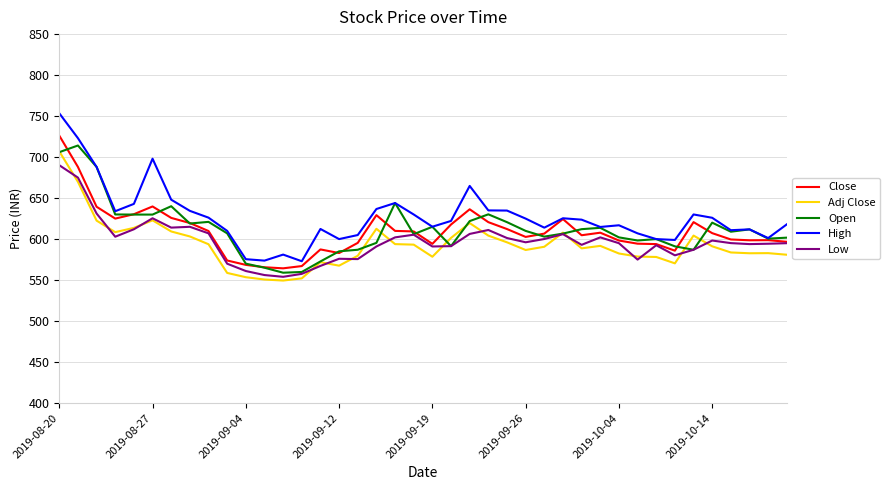

Which series has the widest spread of values?

High